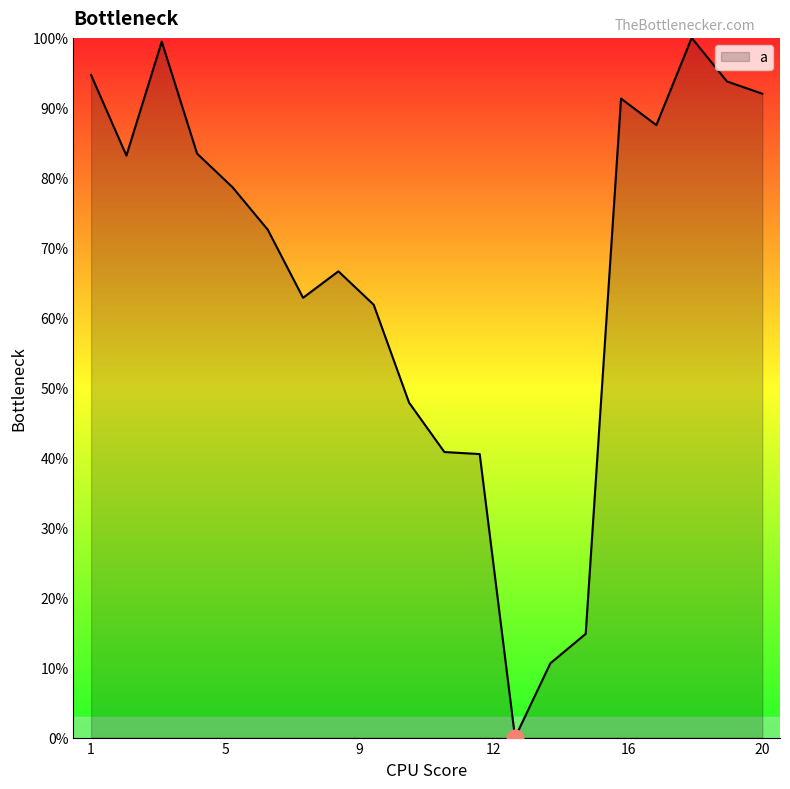

What is the maximum value shown in the chart?

100.0